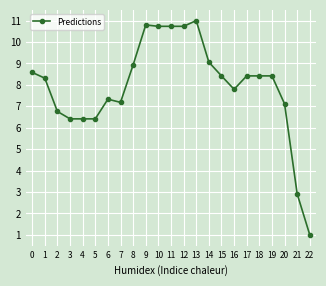

What is the average value?

7.9